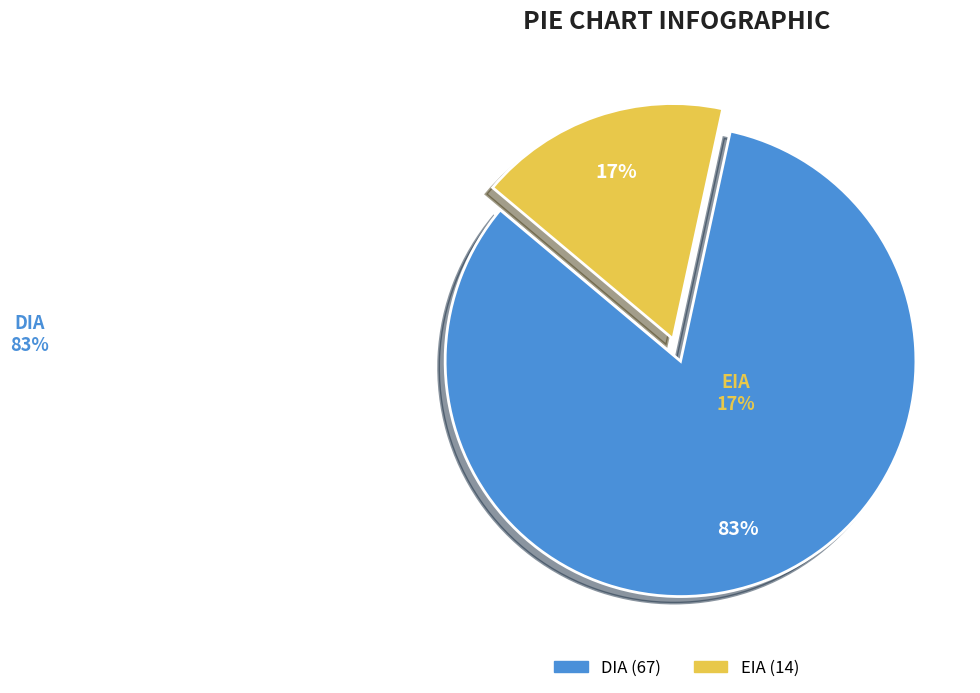

To the nearest percent, what is the combined percentage of DIA and EIA?

100%